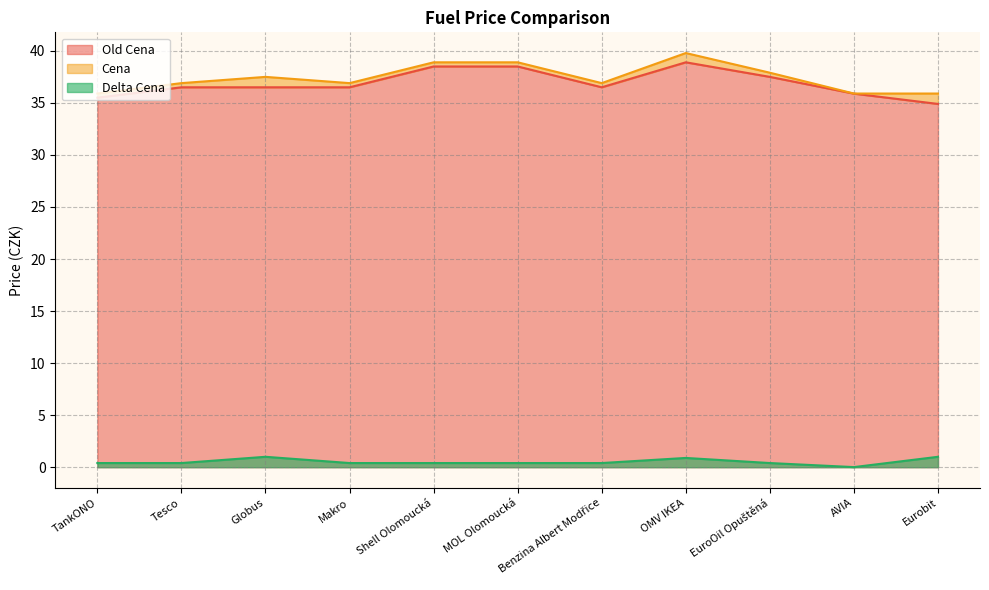

At how many categories does at least one series exceed 39?

1